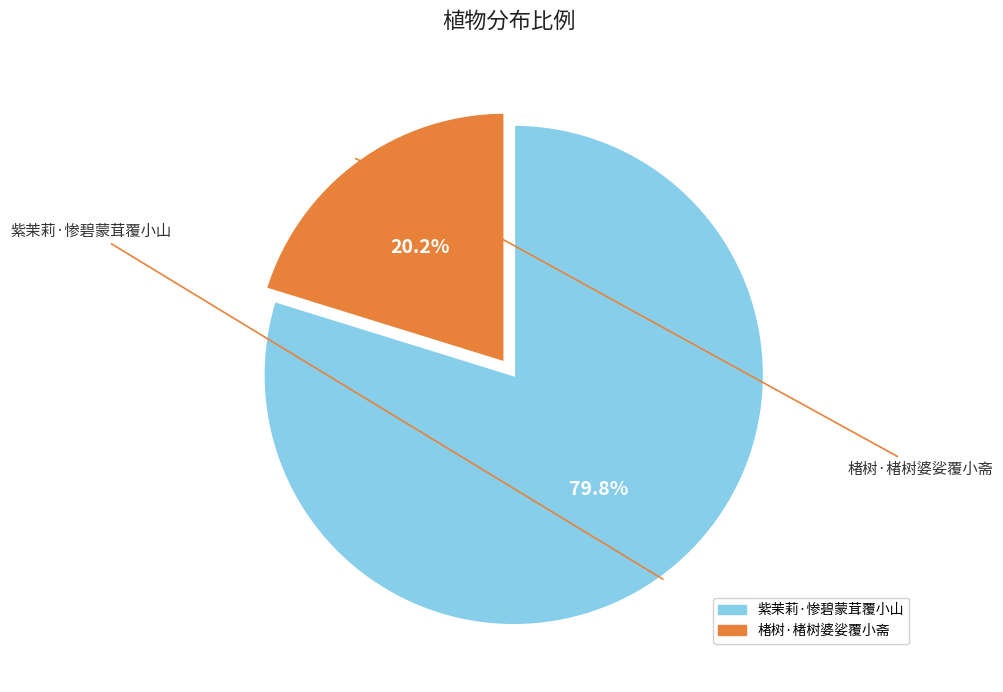

What percentage do 紫茉莉·惨碧蒙茸覆小山 and 楮树·楮树婆娑覆小斋 together represent?

100.0%